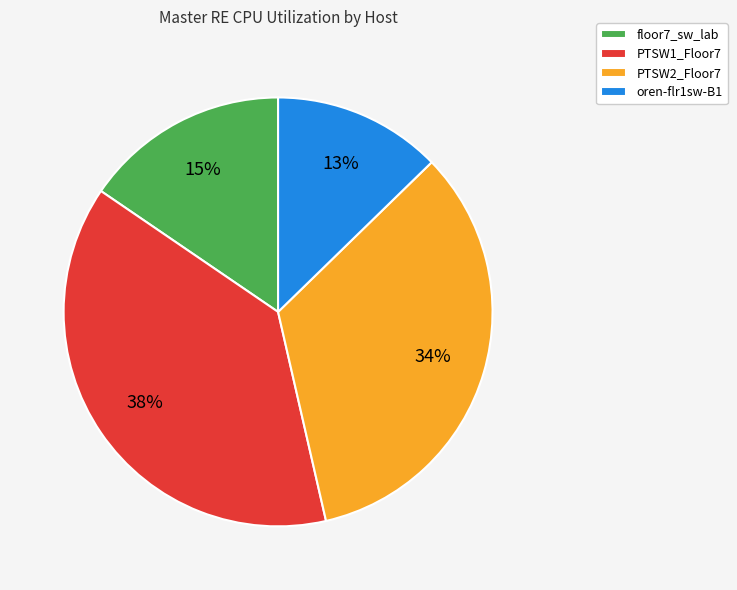

Which has a higher value, floor7_sw_lab or oren-flr1sw-B1?

floor7_sw_lab